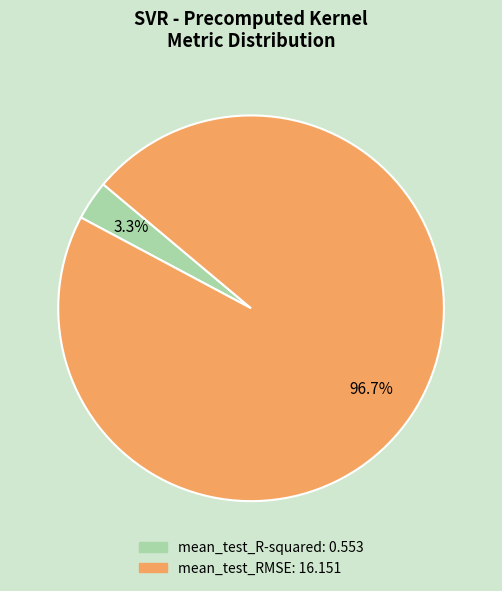

Which category has the smallest portion of the pie?

mean_test_R-squared